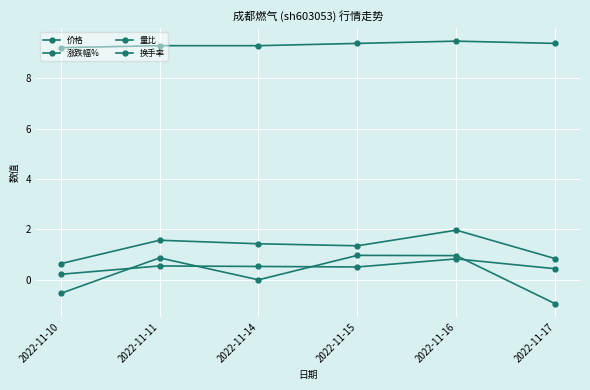

Does the chart have visible grid lines?

Yes